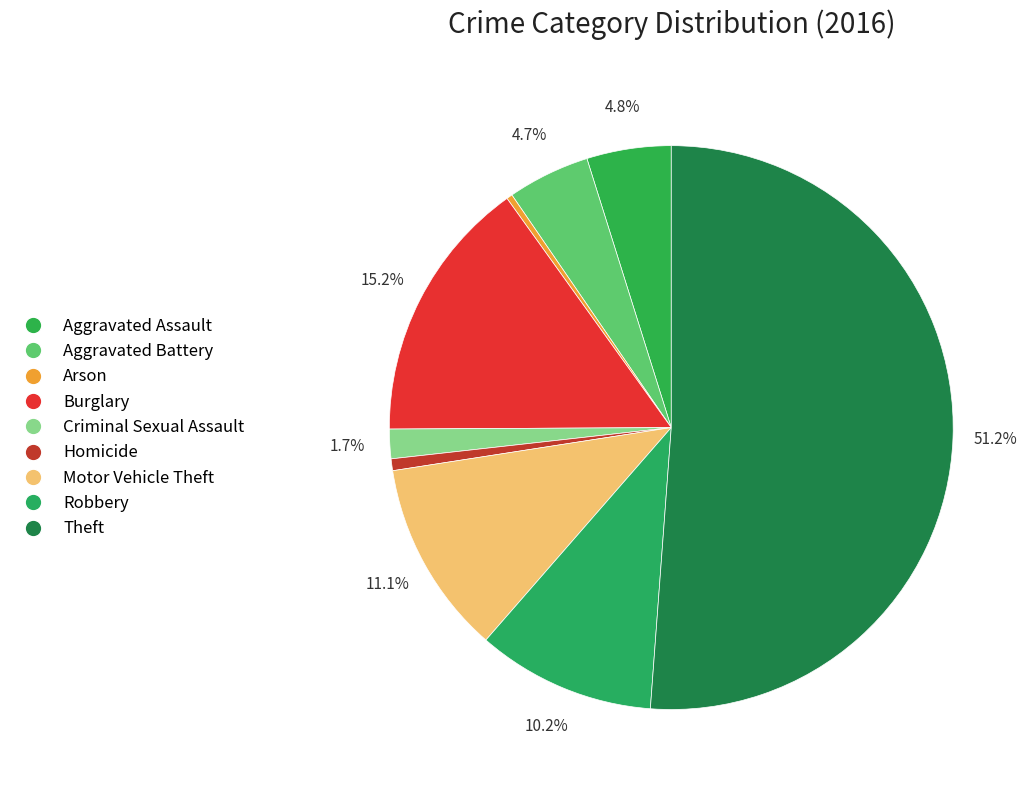

How many slices are in this pie chart?

9